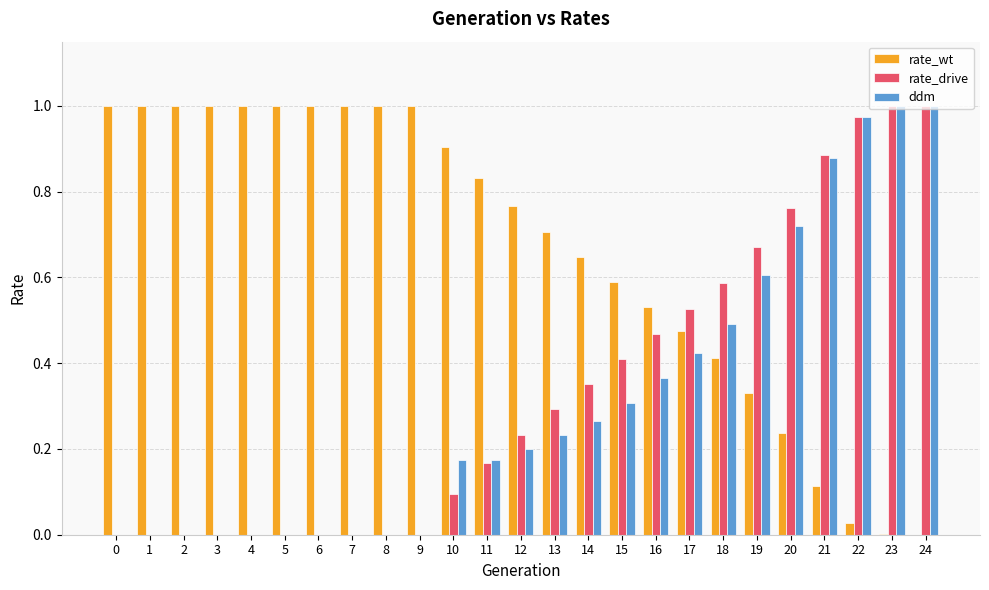

The ddm series shows 0.0 at 6. True or false?

True